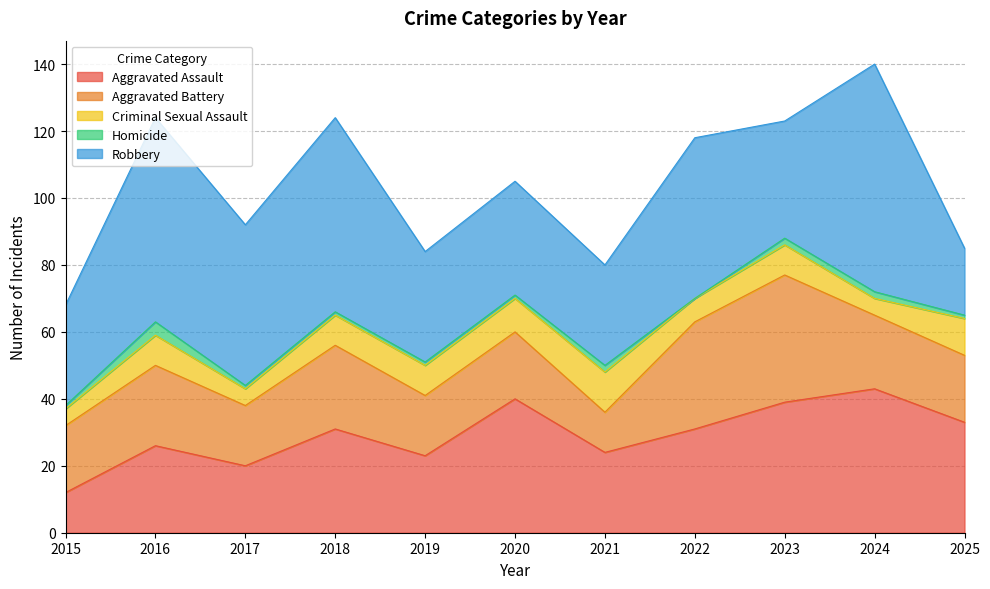

The Aggravated Battery series shows 20 at 2020. True or false?

True